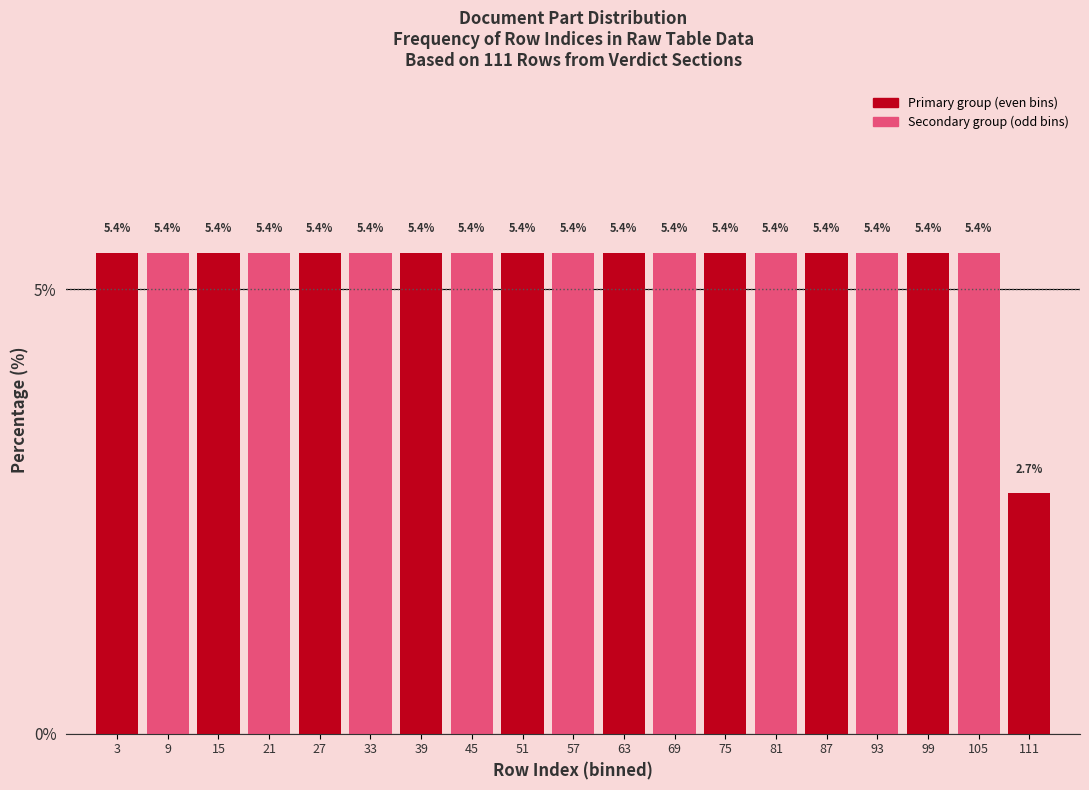

What is the height of the bar covering 48 to 54 on the x-axis?

5.4